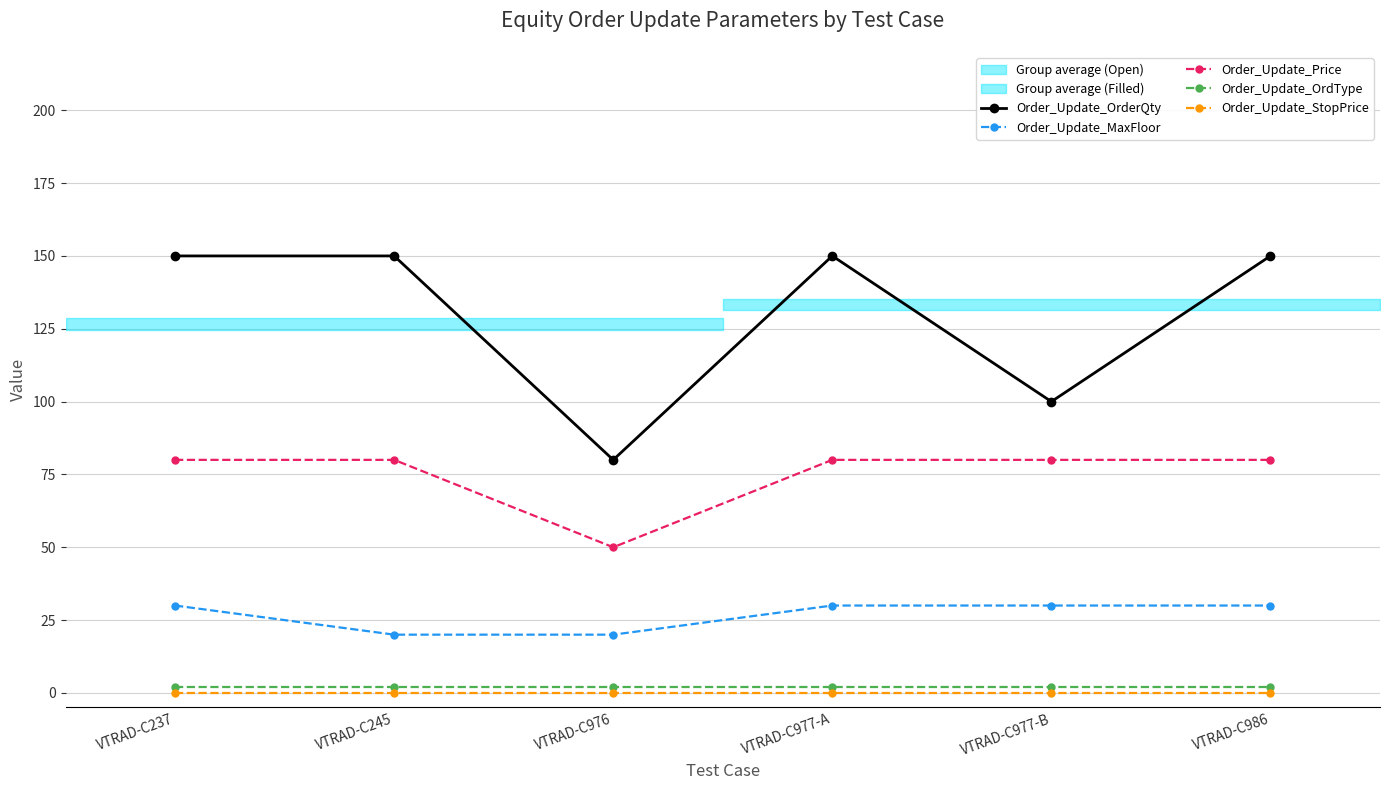

List the labels in order of Order_Update_OrdType value, smallest first.

VTRAD-C237, VTRAD-C245, VTRAD-C976, VTRAD-C977-A, VTRAD-C977-B, VTRAD-C986